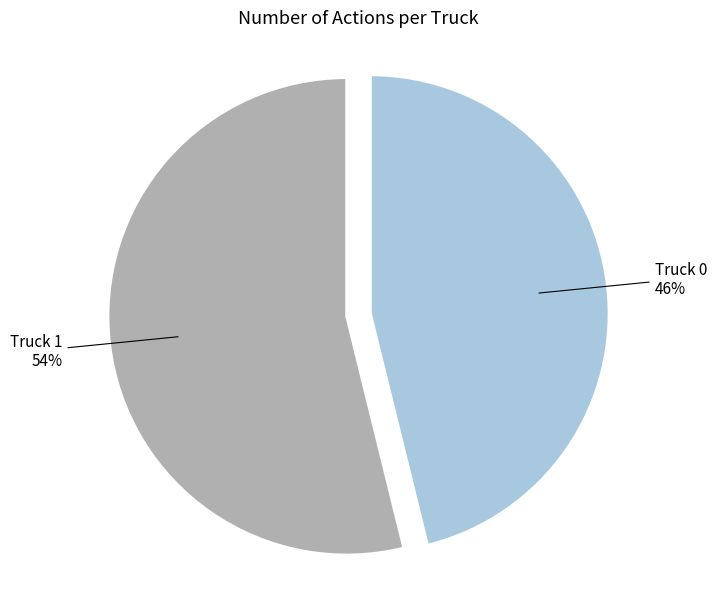

Is the sum of Truck 0 and Truck 1 greater than half?

Yes